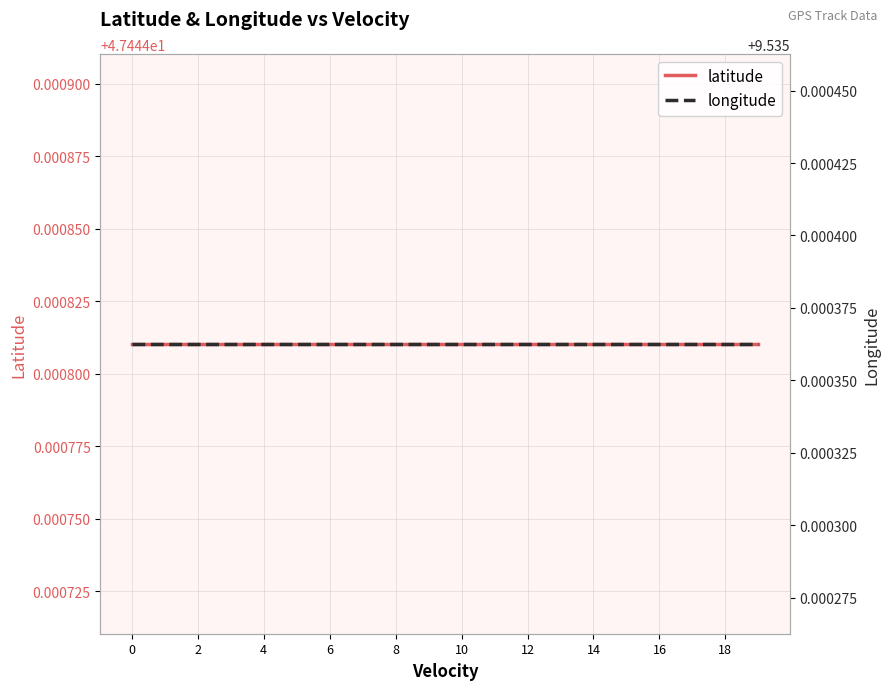

What is the sum of all latitude values?

948.9